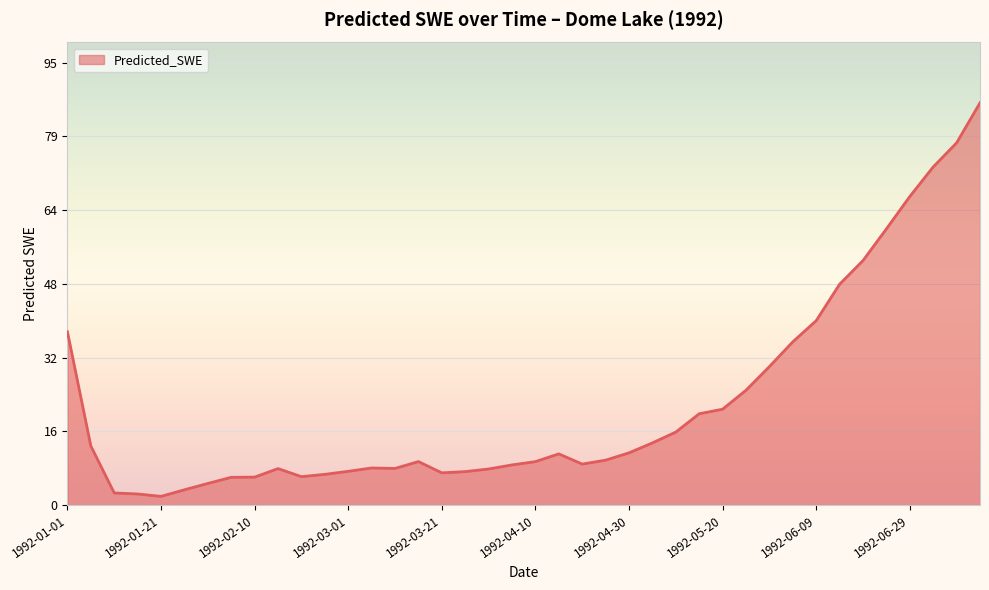

Where does the data first go above 9?

1992-01-01